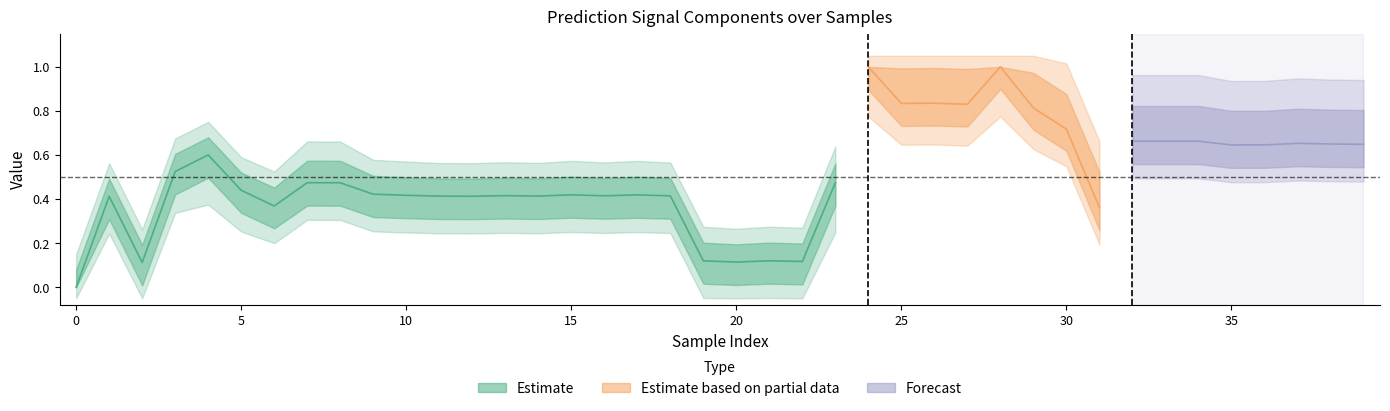

At how many categories does at least one series exceed 0?

40